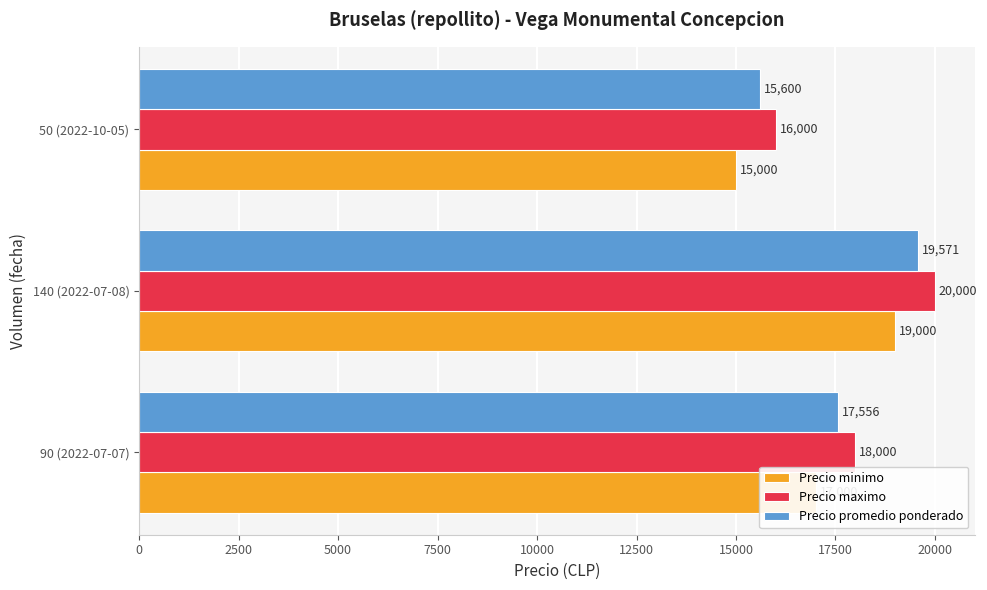

Rank the series by their average value, from lowest to highest.

Precio minimo, Precio promedio ponderado, Precio maximo